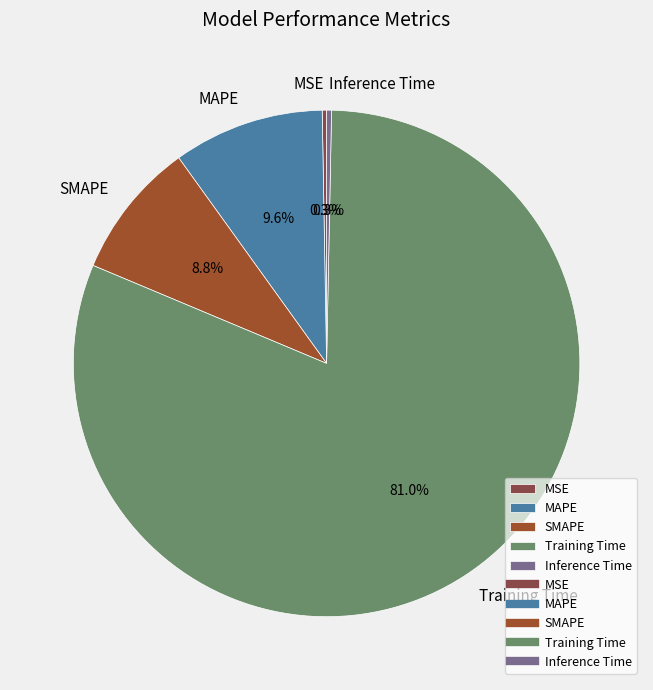

Is it true that Inference Time is 10% of the pie?

False